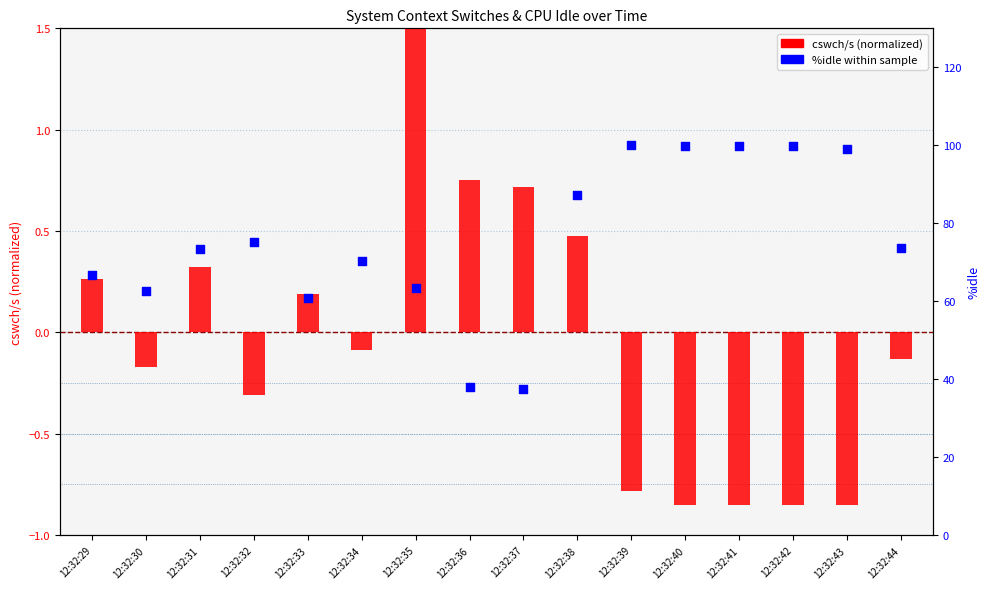

Which series has the widest spread of Y values?

%idle